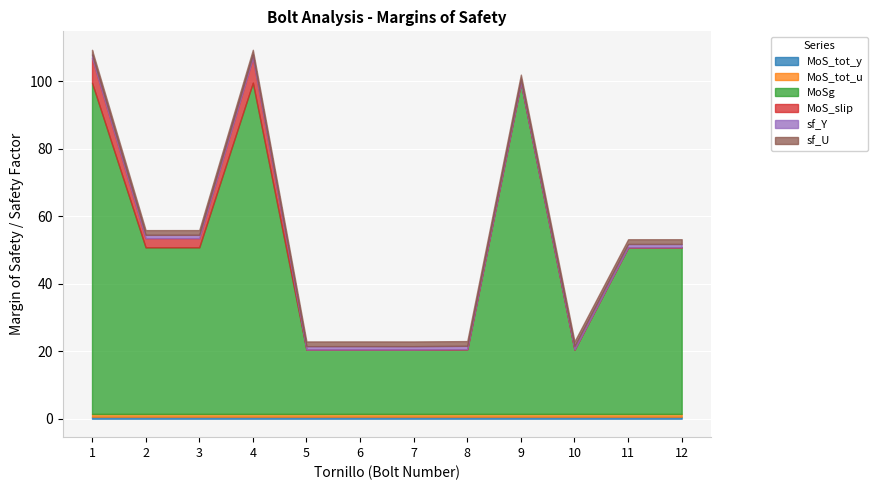

The MoS_tot_y series shows 0.1 at 8. True or false?

False